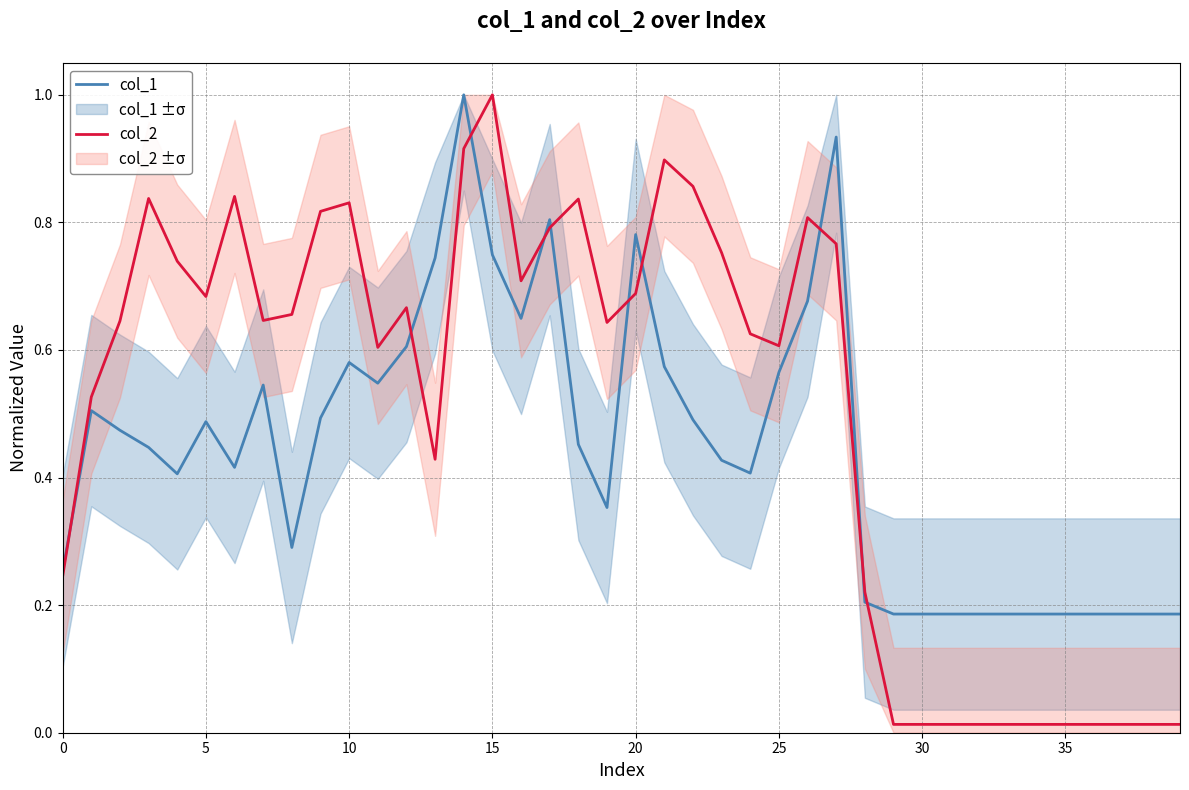

Is it true that col_2 equals 0.2 at 25?

False